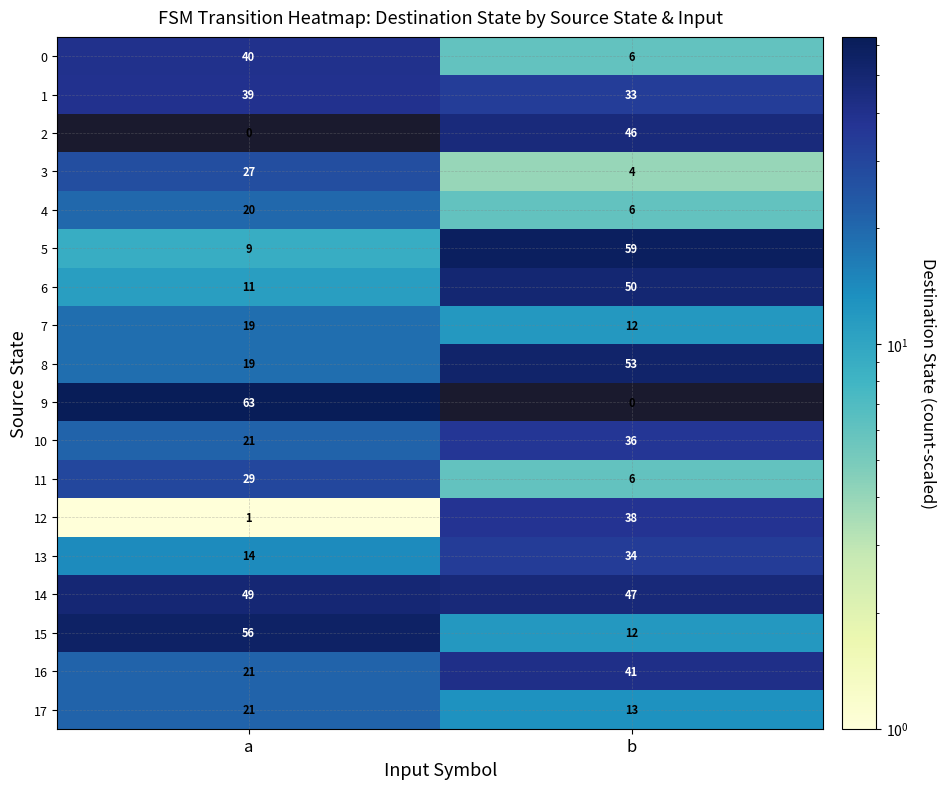

Between a and b, which series saw the biggest shift?

9